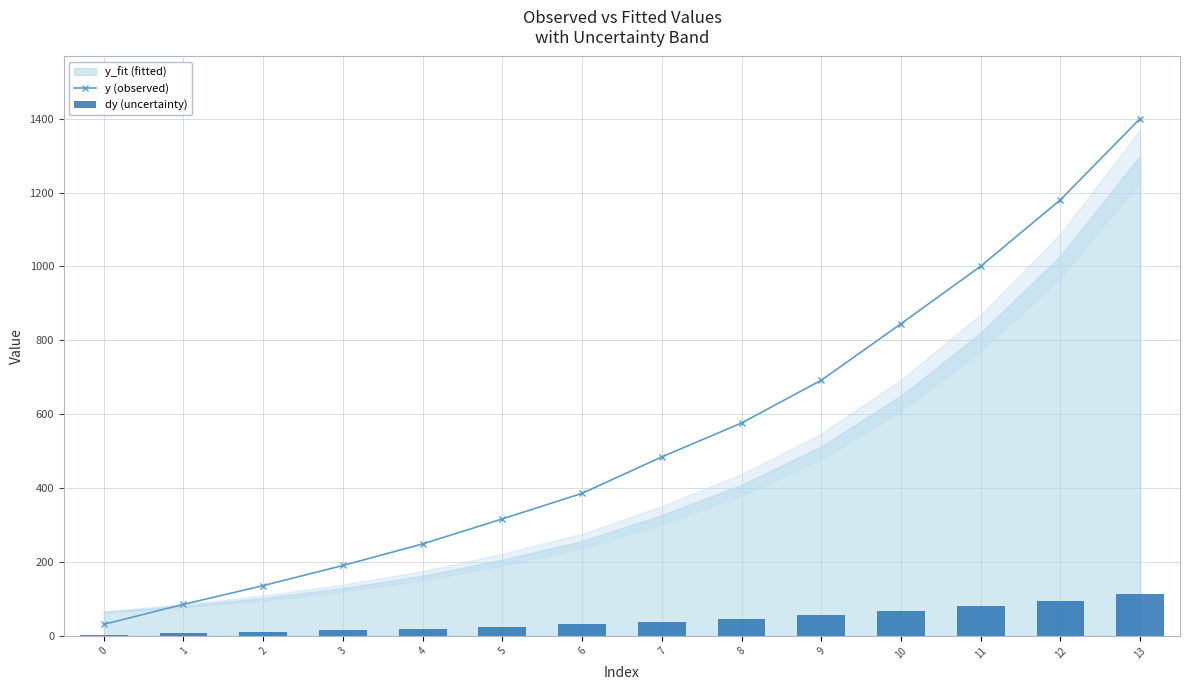

Are the bars horizontal?

No